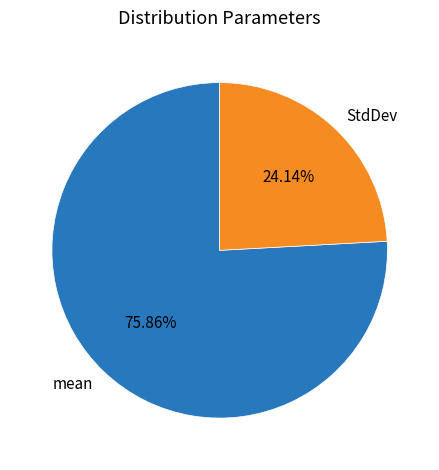

To the nearest percent, what portion does StdDev represent?

24%